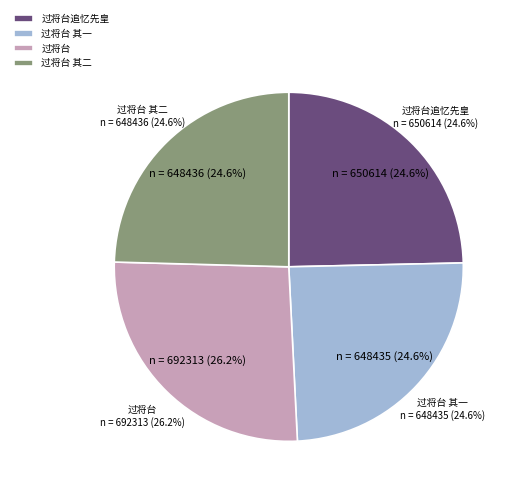

Is 过将台 the majority of the pie?

No